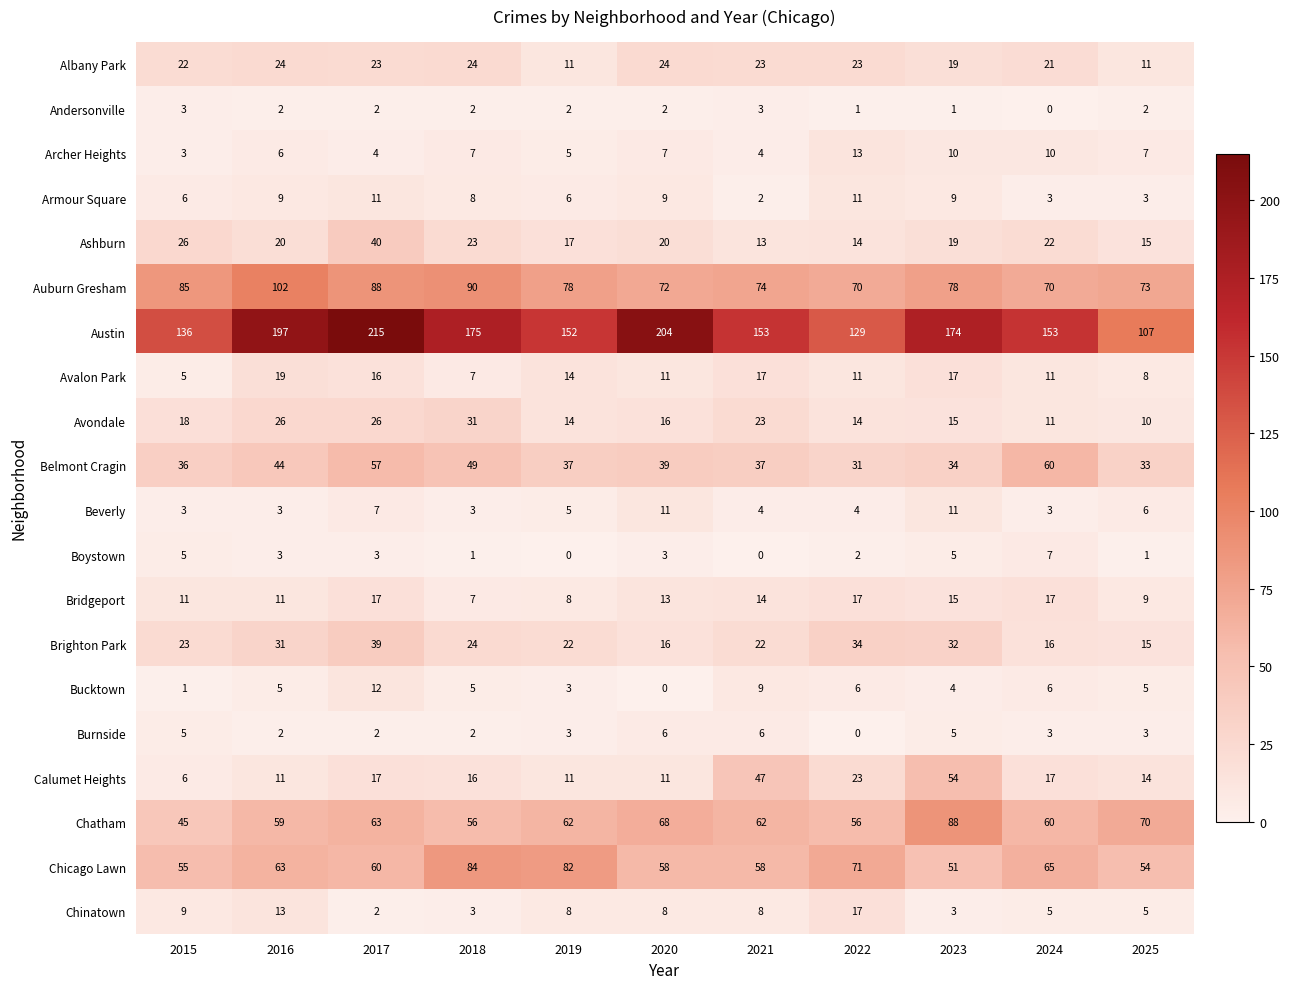

True or false: Chinatown has a value of 8 at 2022.

False